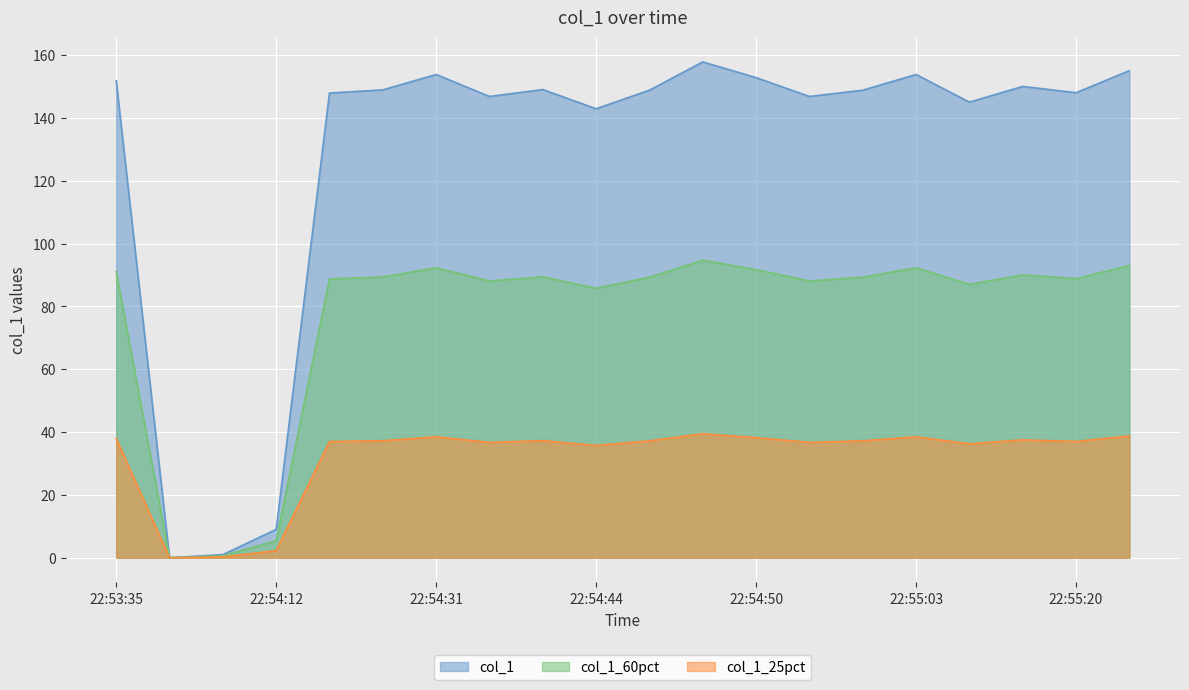

The chart shows a value of 1.4 at 22:54:01. True or false?

False